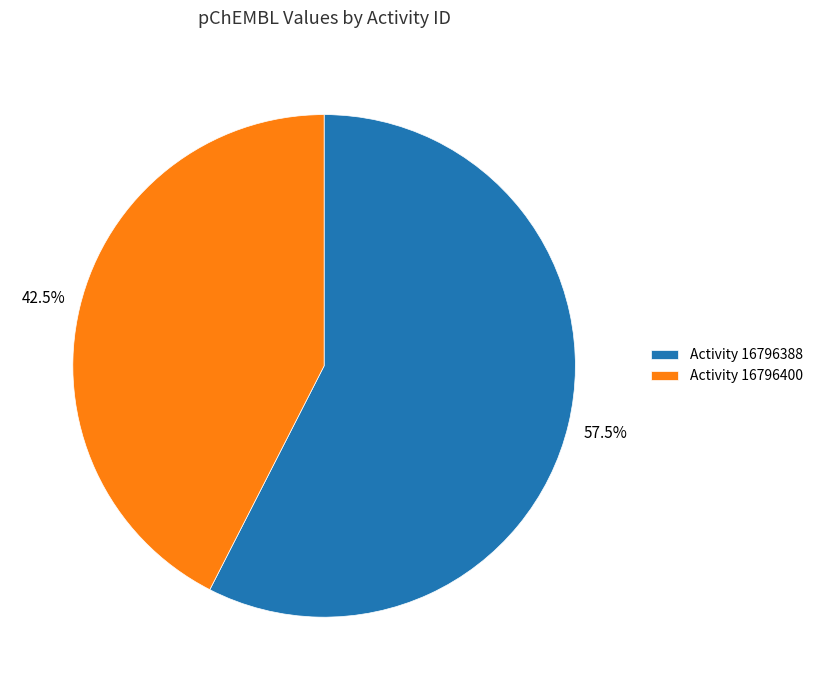

Which has a higher value, Activity 16796388 or Activity 16796400?

Activity 16796388